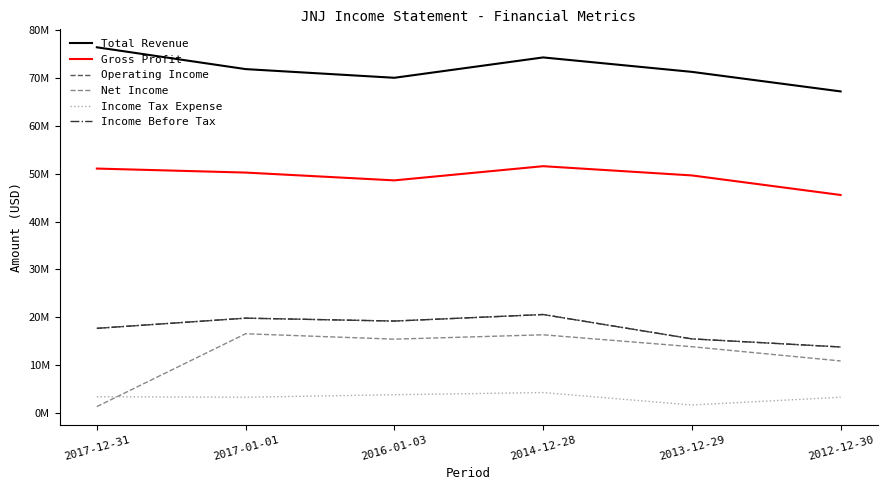

Reading left to right, transcribe all the data shown in this chart.

Total Revenue: 76450000	71890000	70074000	74331000	71312000	67224000
Gross Profit: 51089000	50250000	48619000	51585000	49653000	45566000
Operating Income: 17673000	19803000	19196000	20563000	15471000	13775000
Net Income: 1300000	16540000	15409000	16323000	13831000	10853000
Income Tax Expense: 3373000	3263000	3787000	4240000	1640000	3261000
Income Before Tax: 17673000	19803000	19196000	20563000	15471000	13775000